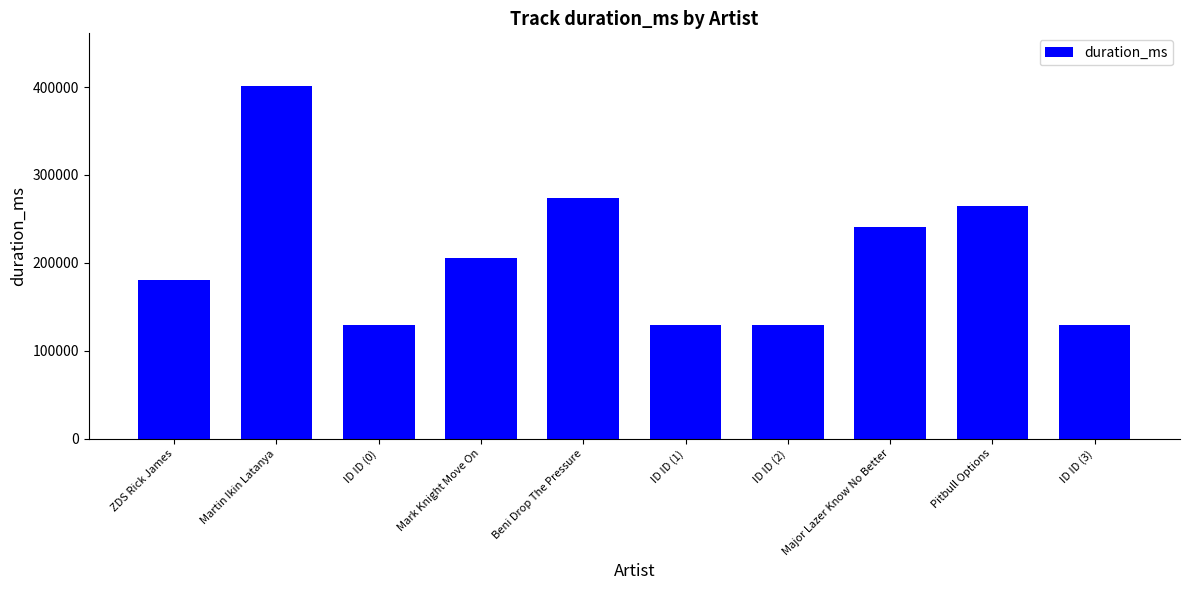

Reading right to left, list all the values displayed in this chart.

129715	264127	241276	129715	129715	274004	205574	129715	400964	180424